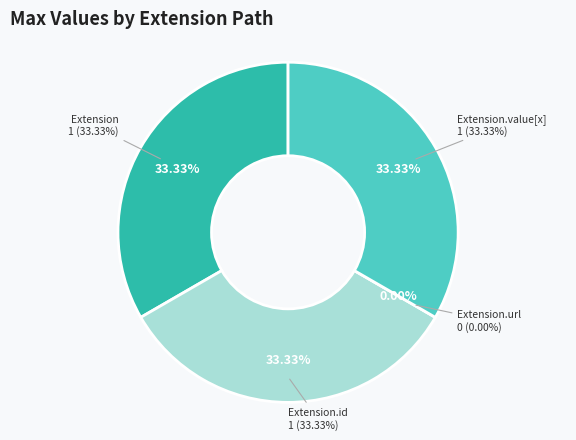

Is there a majority slice in this chart?

No